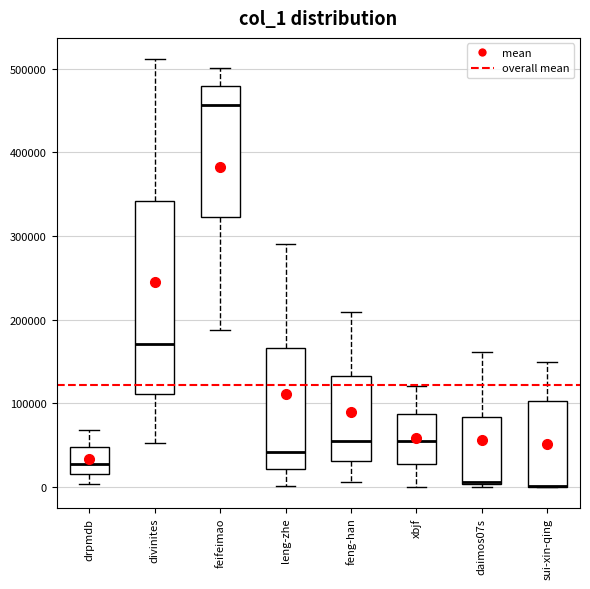

Reading left to right, transcribe this box plot: for each box, give where its median line is, the range the box spans, and where its two whiskers end, as read against the y-axis. The values are not printed on the chart, so give them approximately, as read against the axis.

drpmdb: median 30000, box 20000 to 50000, whiskers 0 to 70000
divinites: median 170000, box 110000 to 340000, whiskers 50000 to 510000
feifeimao: median 460000, box 320000 to 480000, whiskers 190000 to 500000
leng-zhe: median 40000, box 20000 to 170000, whiskers 0 to 290000
feng-han: median 50000, box 30000 to 130000, whiskers 10000 to 210000
xbjf: median 50000, box 30000 to 90000, whiskers 0 to 120000
daimos07s: median 10000, box 0 to 80000, whiskers 0 to 160000
sui-xin-qing: median 0 (drawn on the box's lower edge), box 0 to 100000, whiskers 0 to 150000